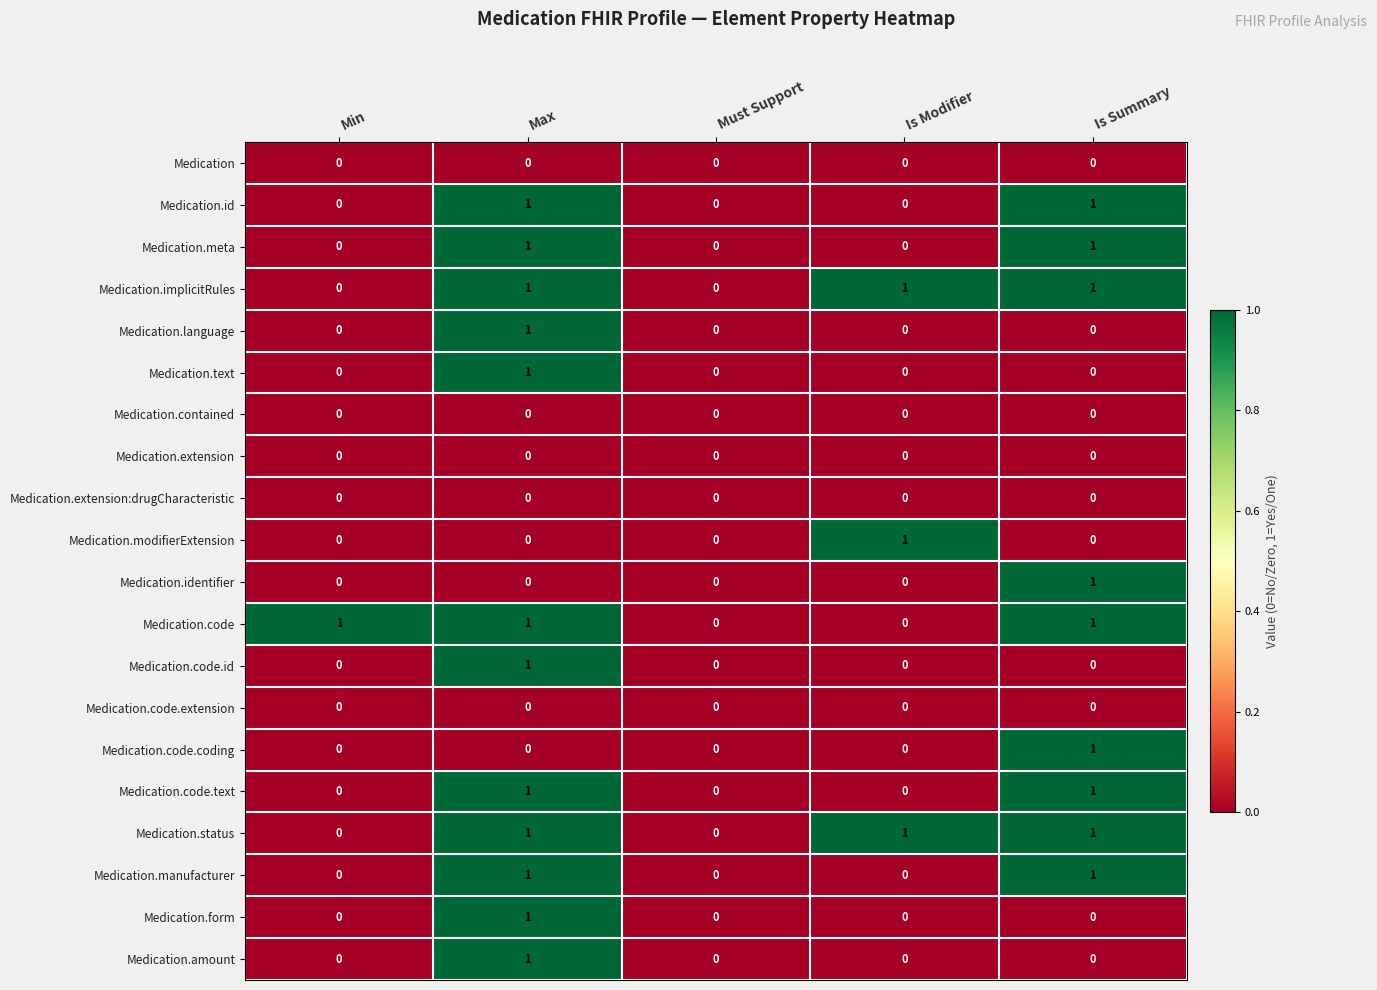

True or false: Medication.manufacturer has a value of 0 at Min.

True